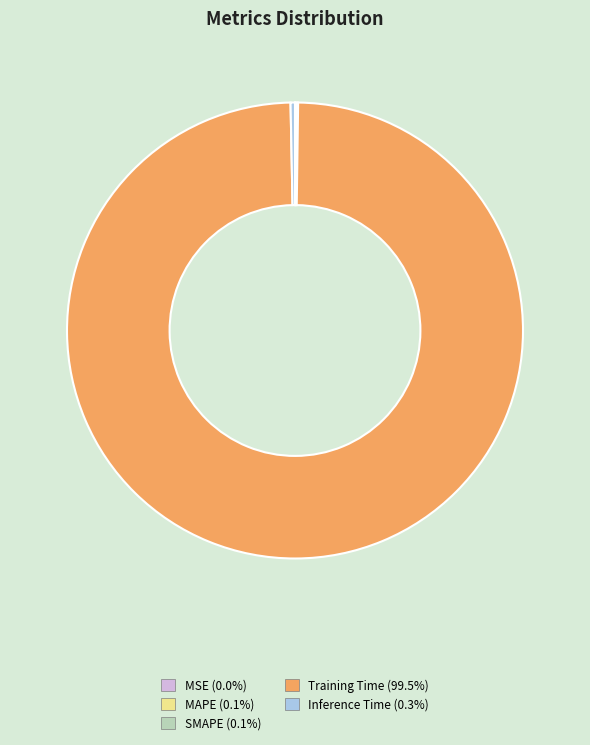

Which slice is the largest?

Training Time